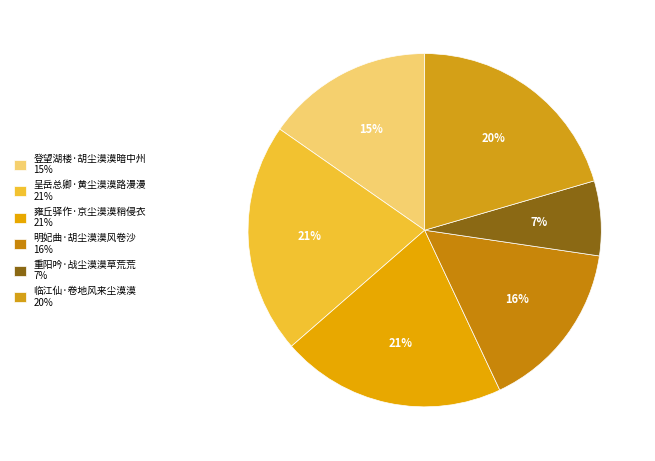

Which slice is the largest?

呈岳总卿·黄尘漠漠路漫漫